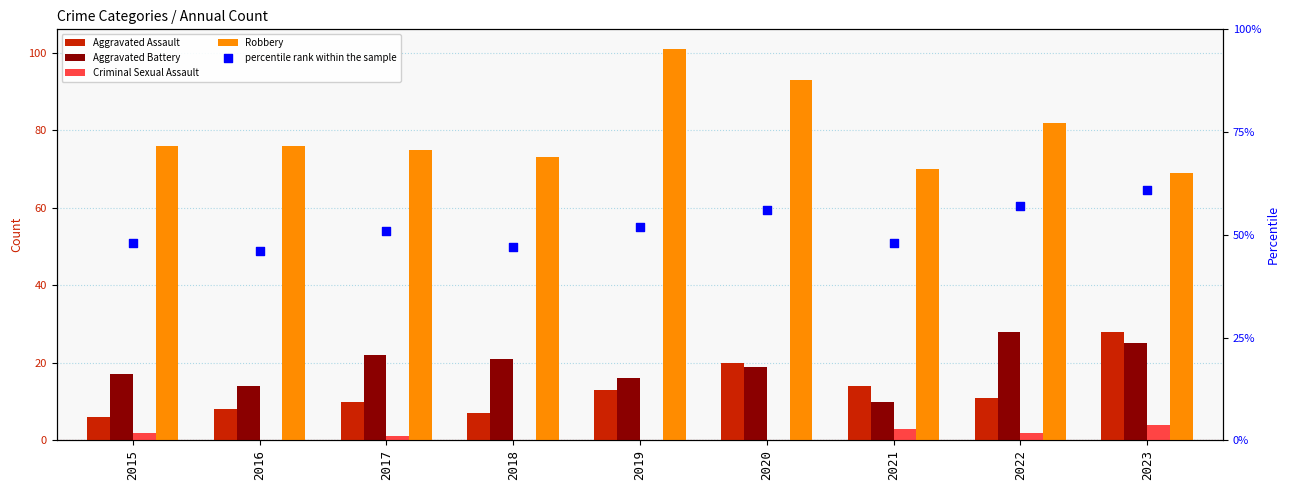

At which category is the sum across all series the highest?

2020